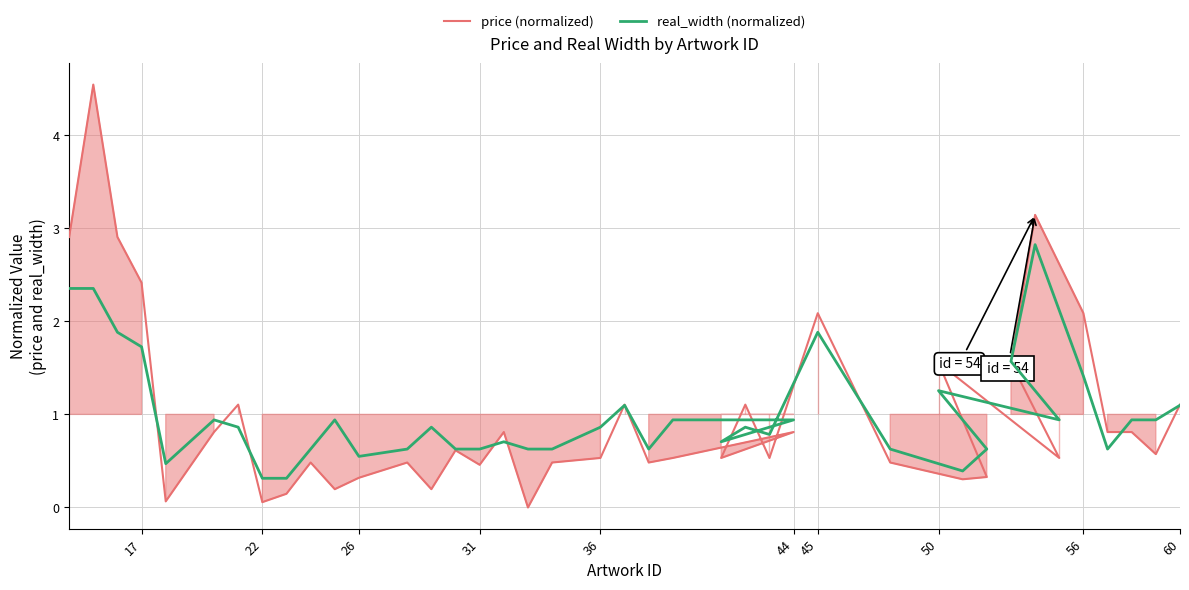

How many lines are shown in the chart?

2